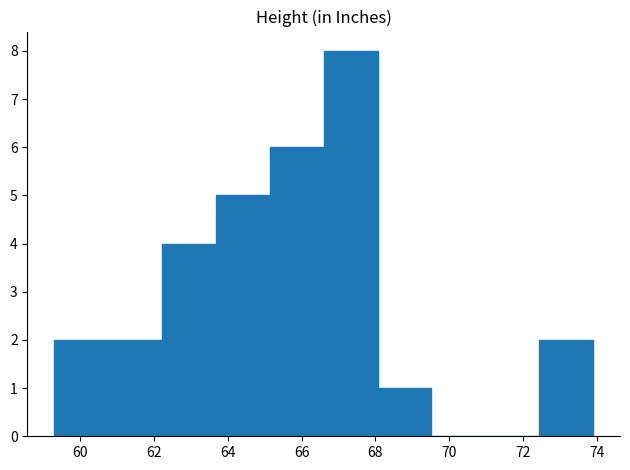

Reading left to right, list every bar in this chart as the range it spans on the x-axis followed by its height. Neither the bar edges nor the heights are printed on the chart, so give them approximately, as read against the axes.

59.4 to 60.8: 2
60.8 to 62.2: 2
62.2 to 63.6: 4
63.6 to 65.2: 5
65.2 to 66.6: 6
66.6 to 68.0: 8
68.0 to 69.6: 1
69.6 to 71.0: 0
71.0 to 72.4: 0
72.4 to 73.8: 2